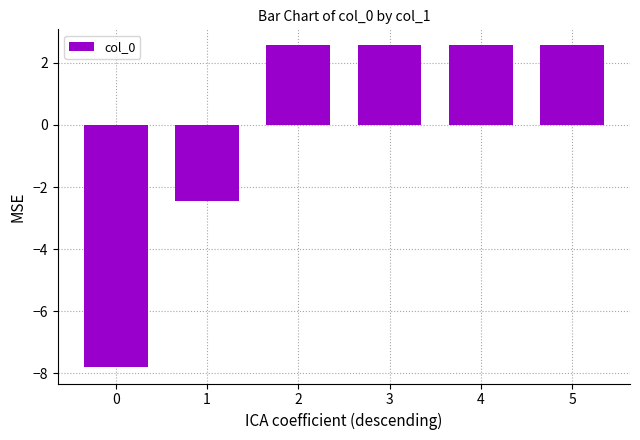

True or false: the data shows -3.7 at 0.

False